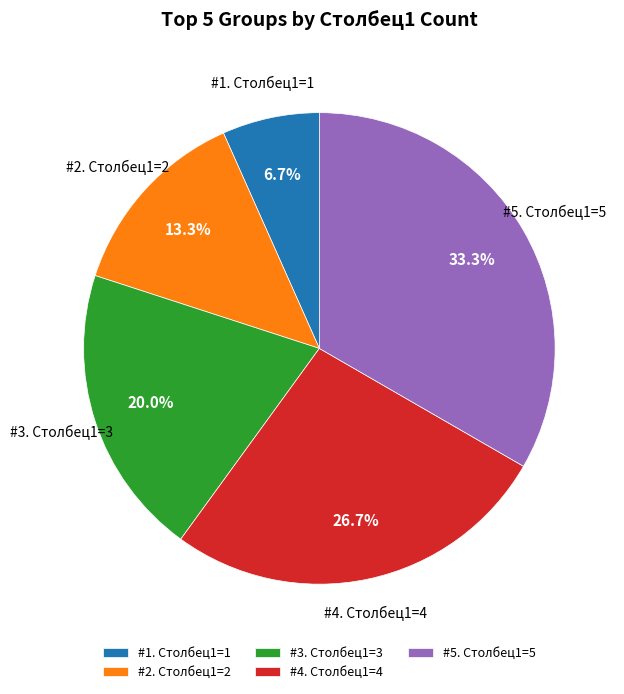

Between #4. Столбец1=4 and #1. Столбец1=1, which is larger?

#4. Столбец1=4